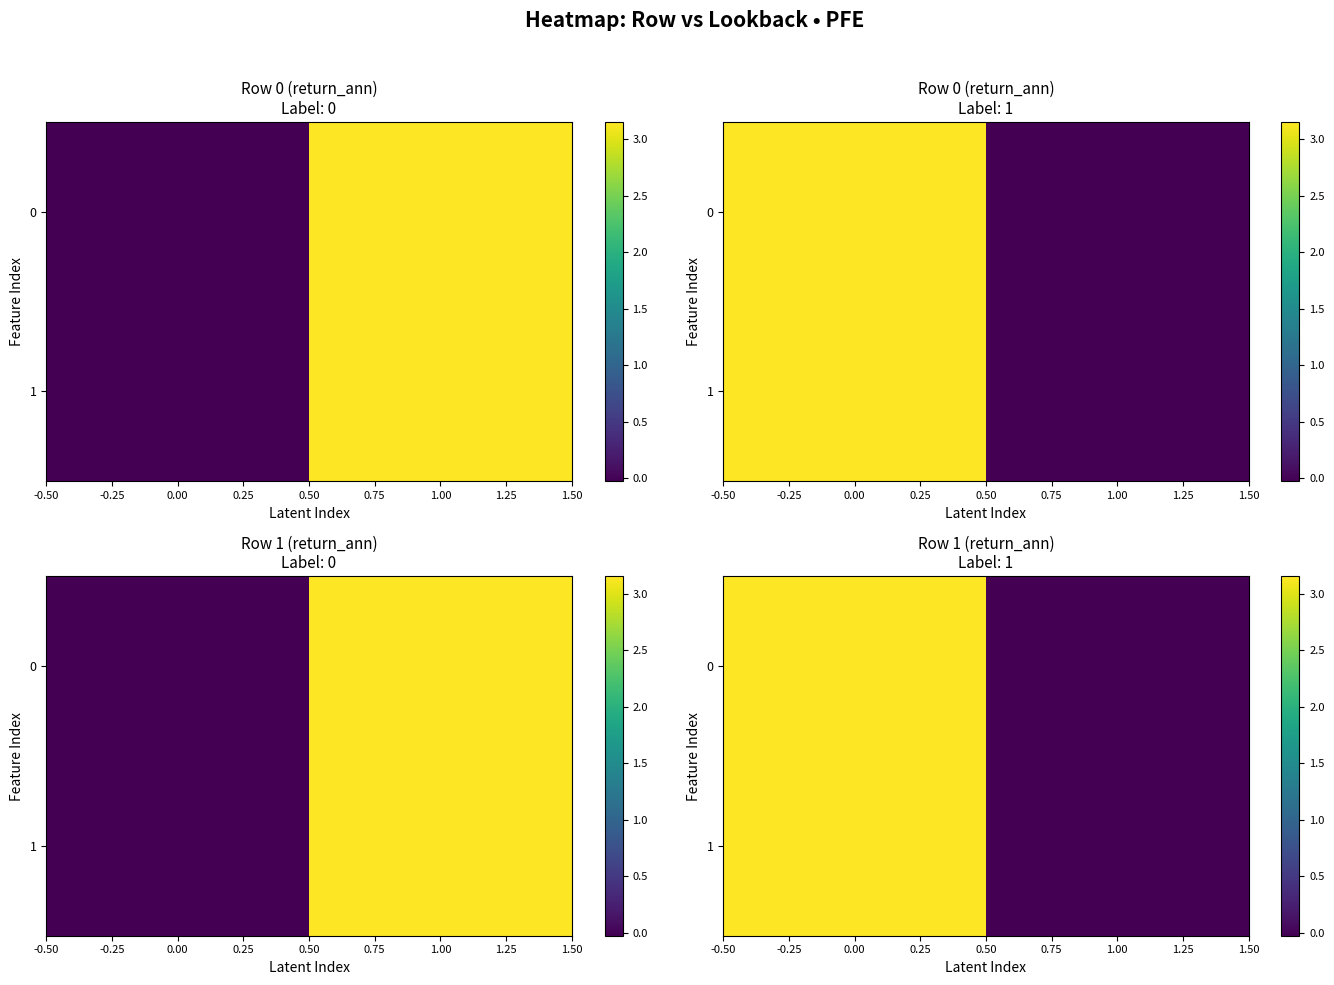

What is the sum of the 1 values at 0.00 and 1.00?

3.1